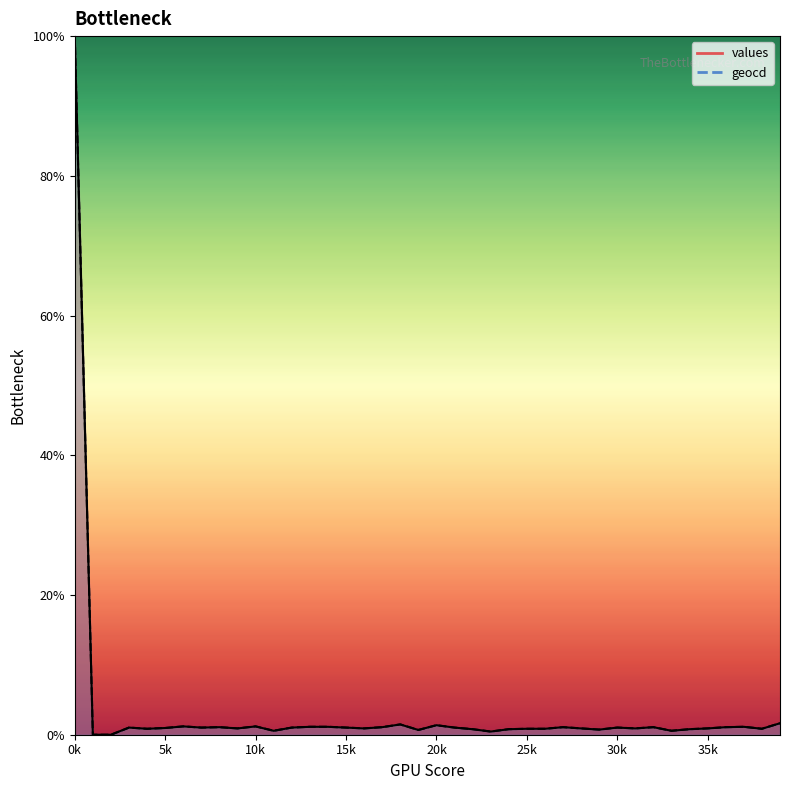

Rank the series by their average value, from highest to lowest.

geocd, values